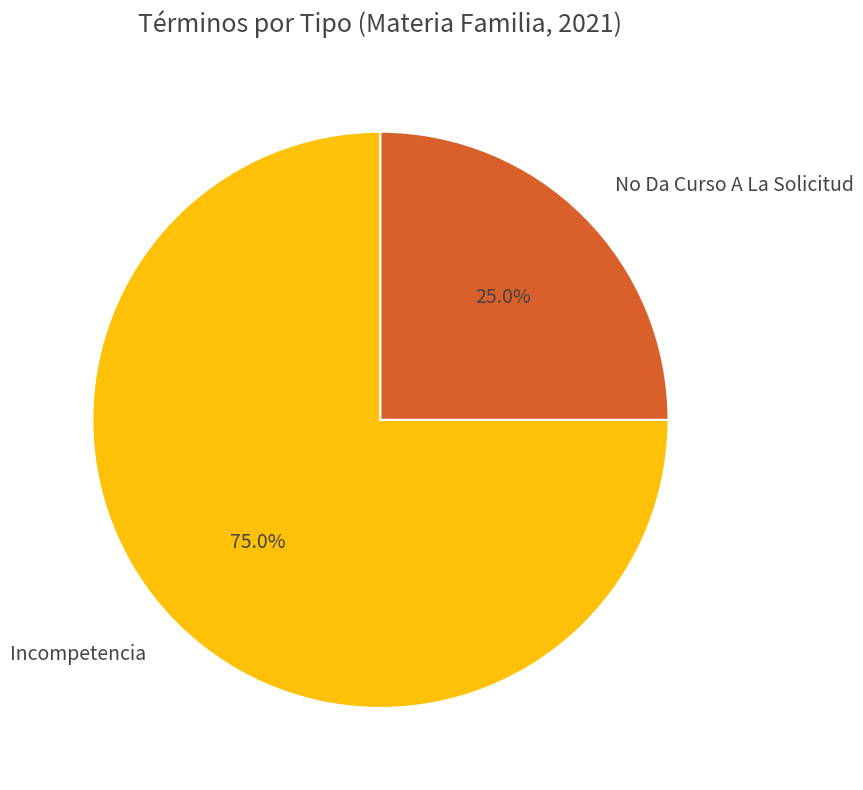

Which slice is the smallest?

No Da Curso A La Solicitud